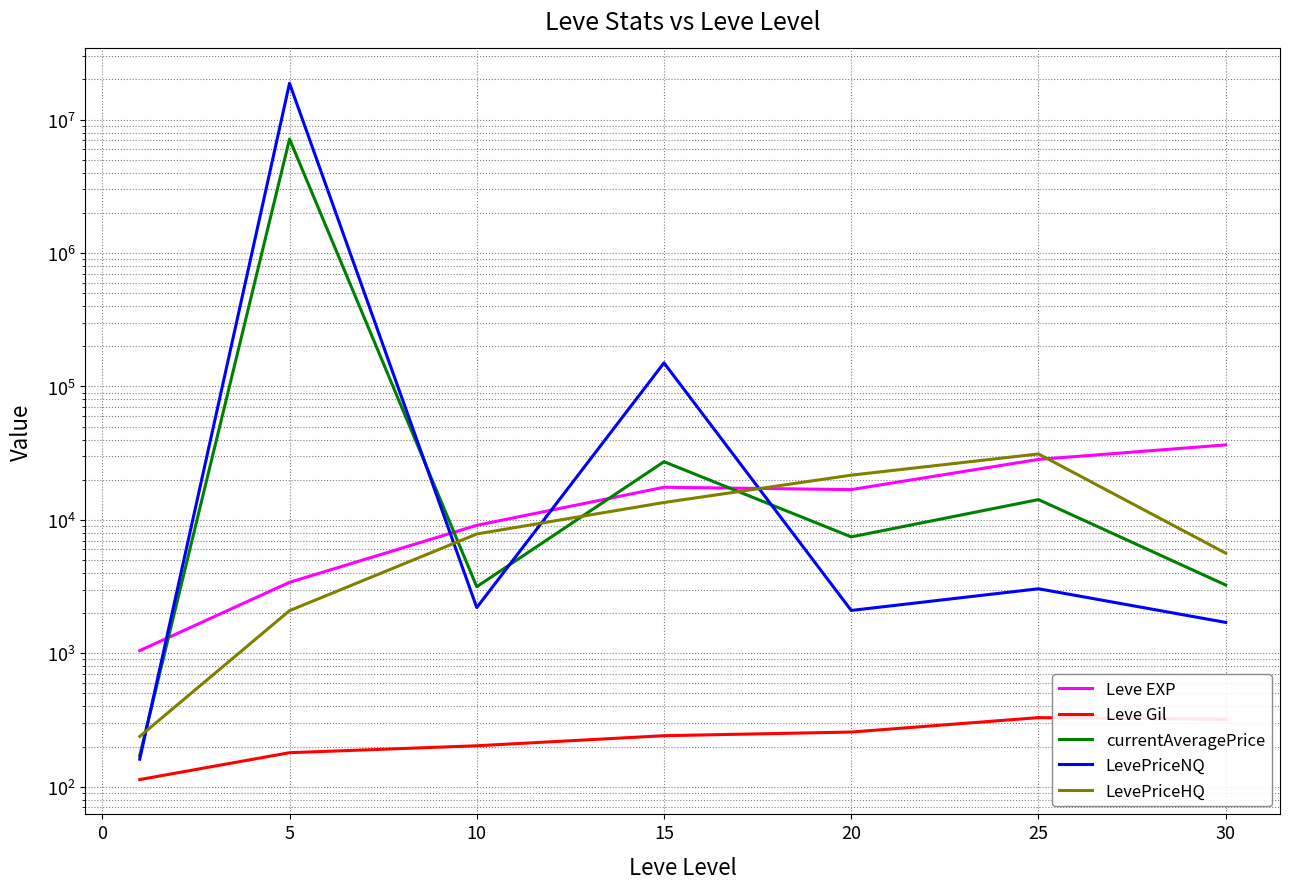

What is the difference between the highest and lowest values at 25?

36171.8